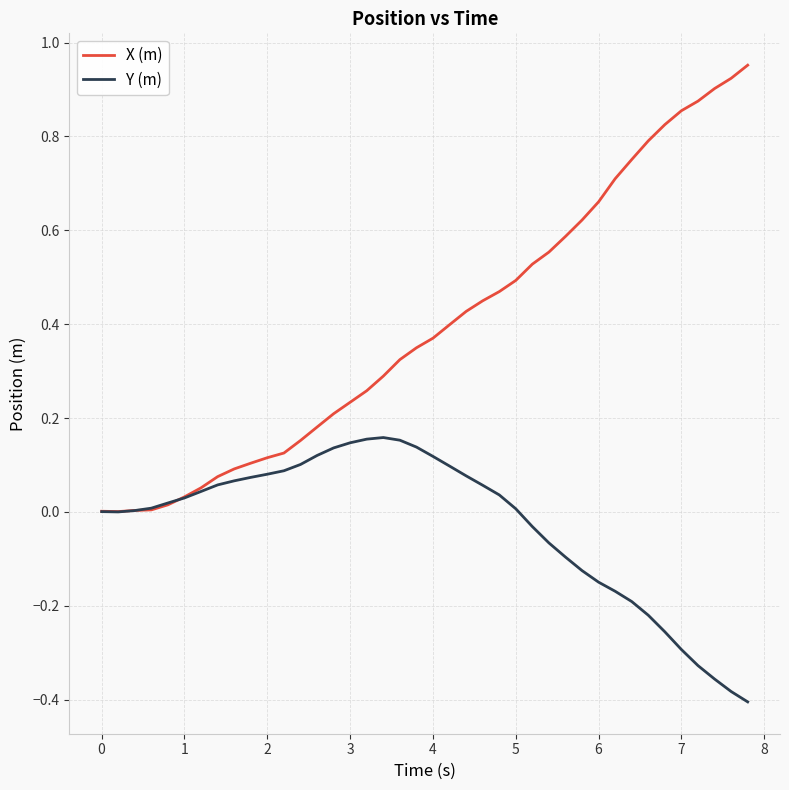

List the series in order of their overall mean, highest first.

X (m), Y (m)